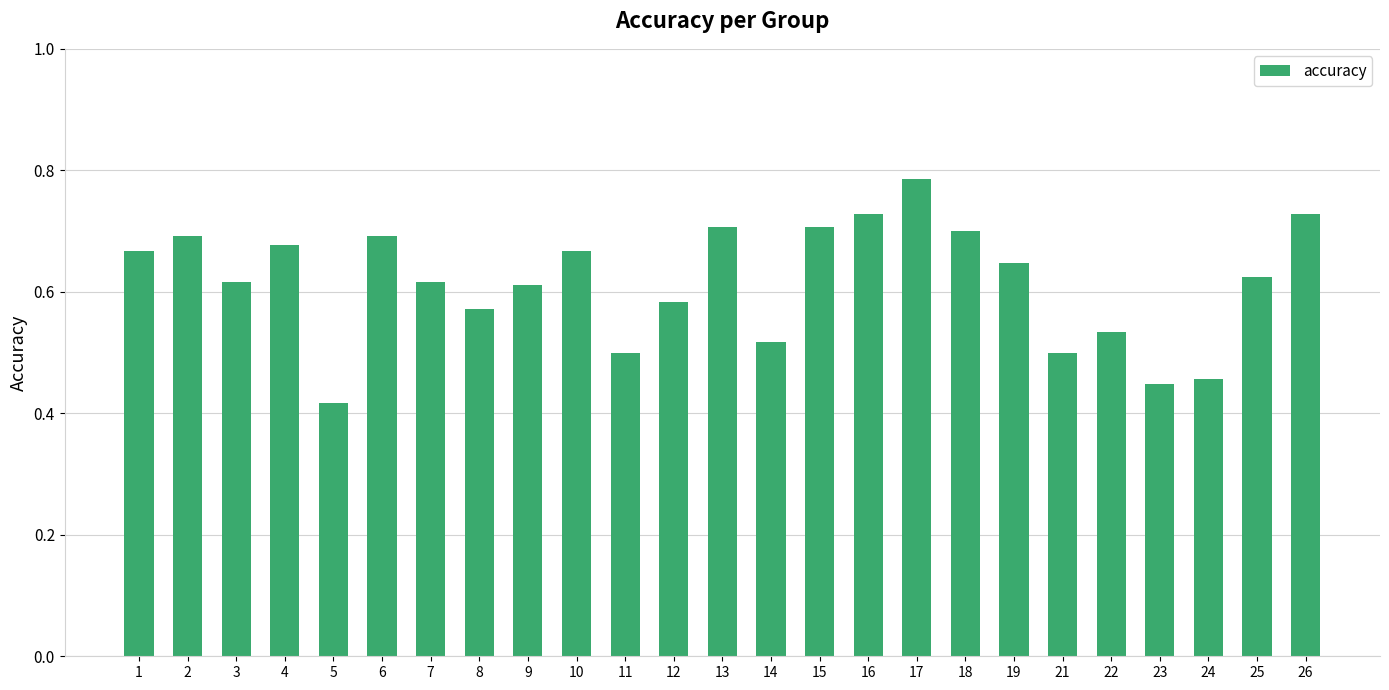

At which category does the chart reach its minimum across all series?

5